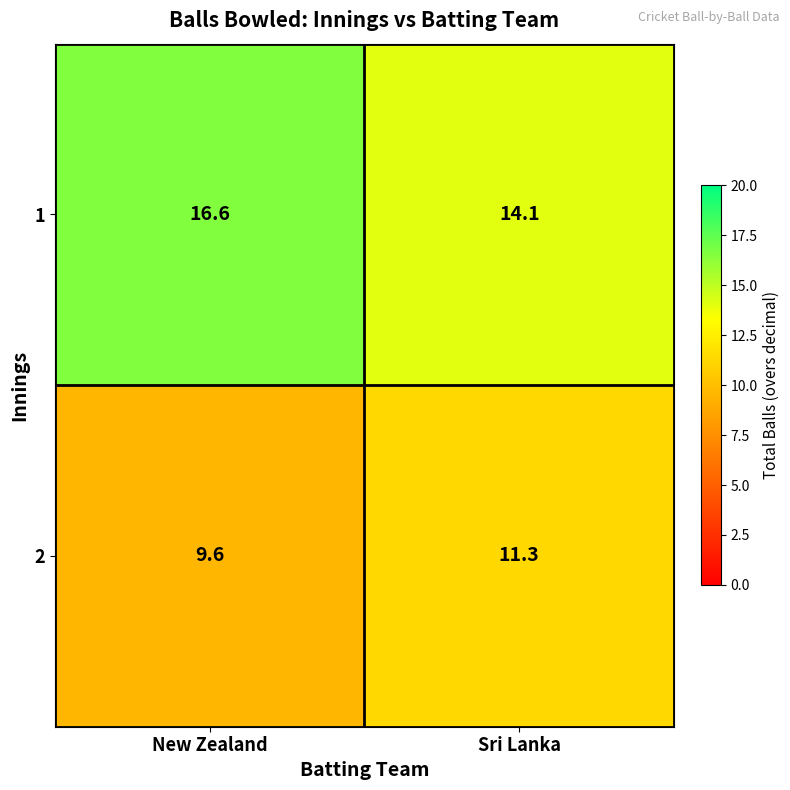

Reading left to right, list all the values displayed in this chart.

1: 16.6	14.1
2: 9.6	11.3